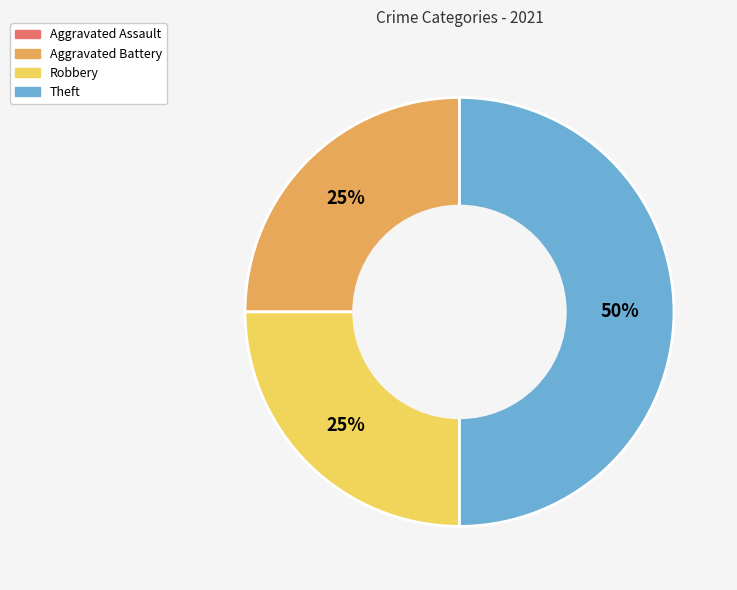

How many segments does this pie chart have?

3